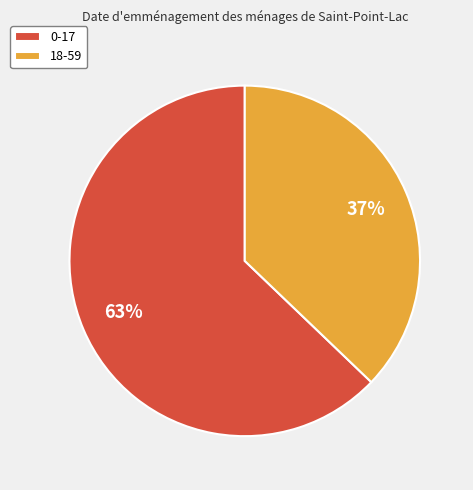

The 0-17 slice represents 63% of the pie. True or false?

True